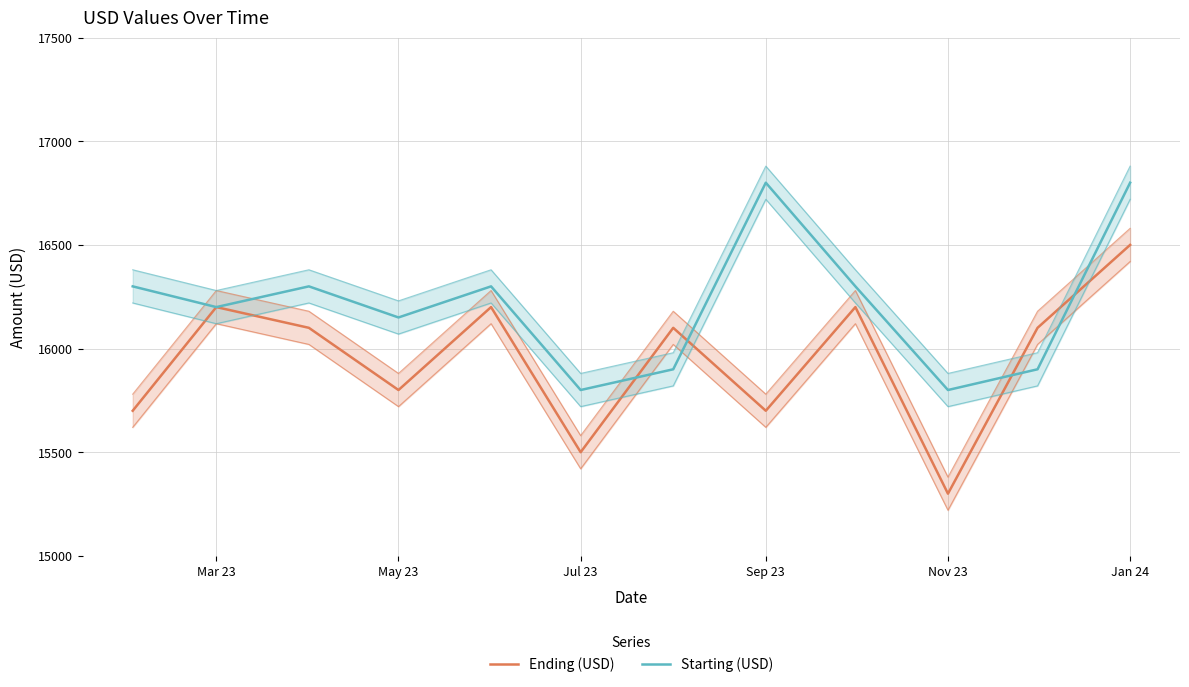

Which series ends up on top after the final intersection of Starting (USD) and Ending (USD)?

Starting (USD)